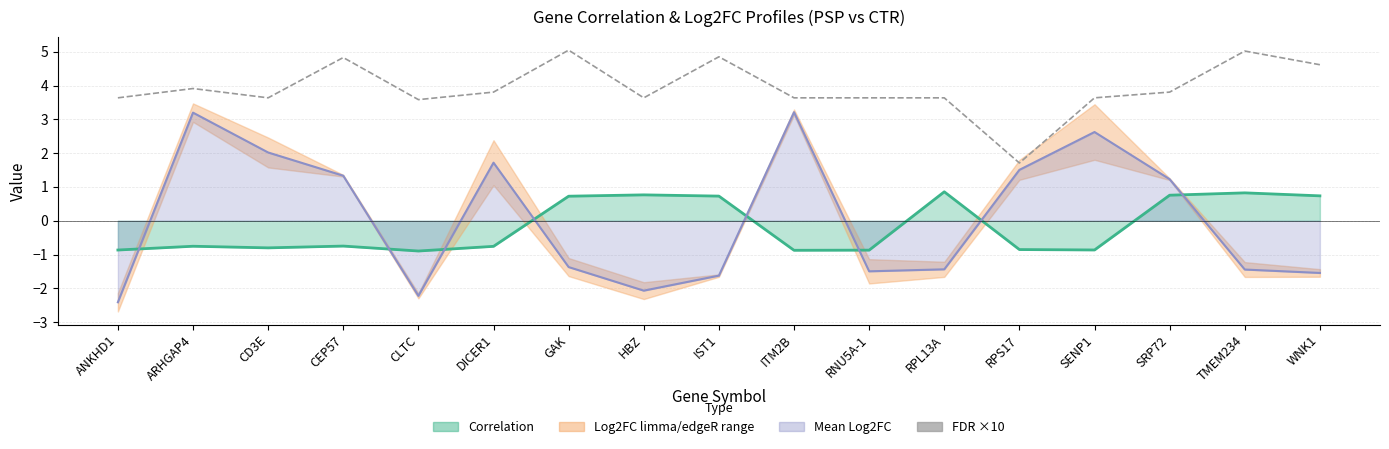

Reading left to right, transcribe all the data shown in this chart.

ANKHD1=3.6	ARHGAP4=3.9	CD3E=3.6	CEP57=4.8	CLTC=3.6	DICER1=3.8	GAK=5.0	HBZ=3.6	IST1=4.9	ITM2B=3.6	RNU5A-1=3.6	RPL13A=3.6	RPS17=1.7	SENP1=3.6	SRP72=3.8	TMEM234=5.0	WNK1=4.6